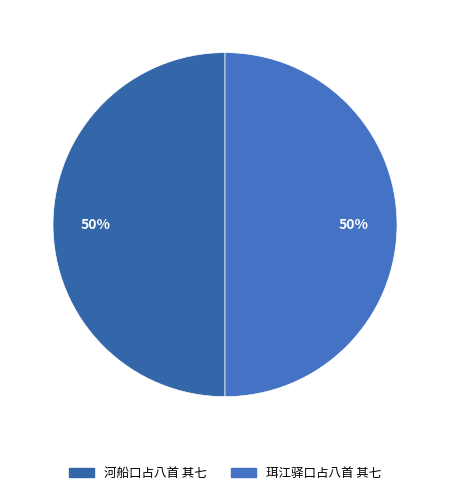

How many segments does this pie chart have?

2